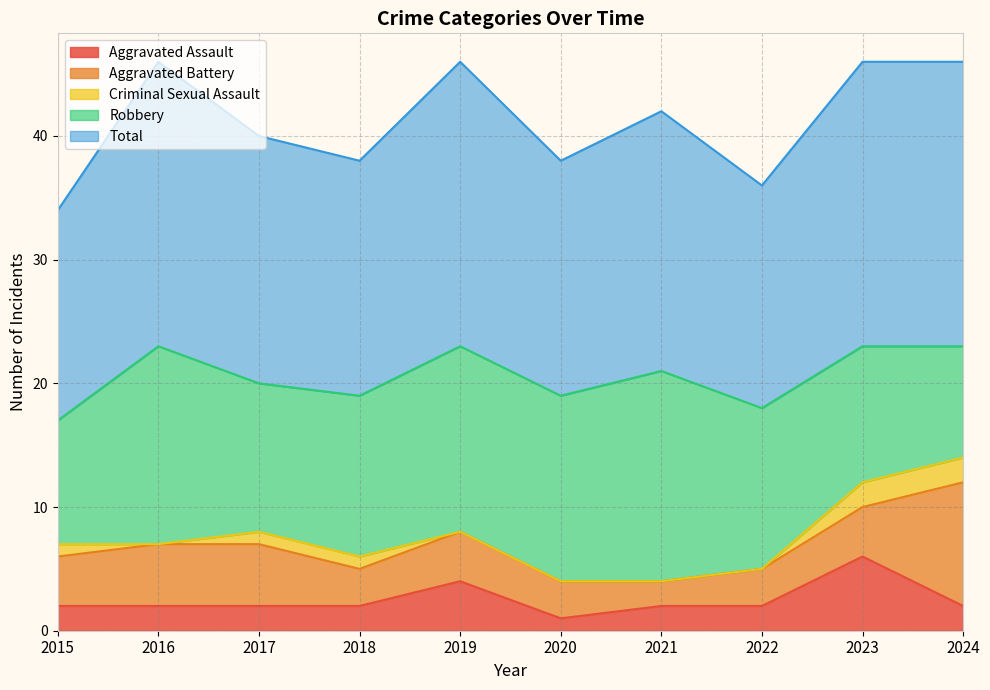

What is the approximate value of Aggravated Battery at 2017?

5